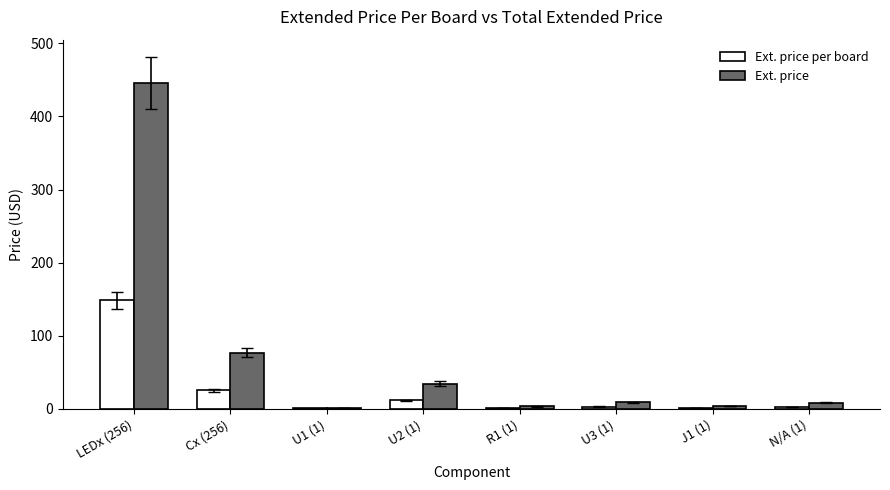

What is the sum of all Ext. price values?

583.4